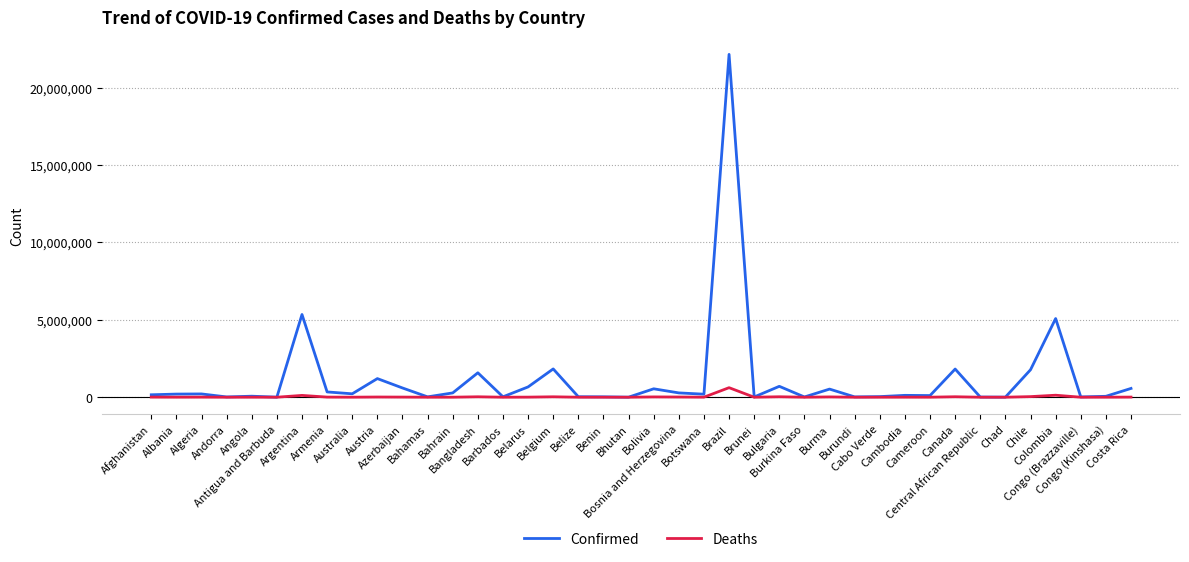

What is the sum of the Deaths values at Belize and Cambodia?

3551